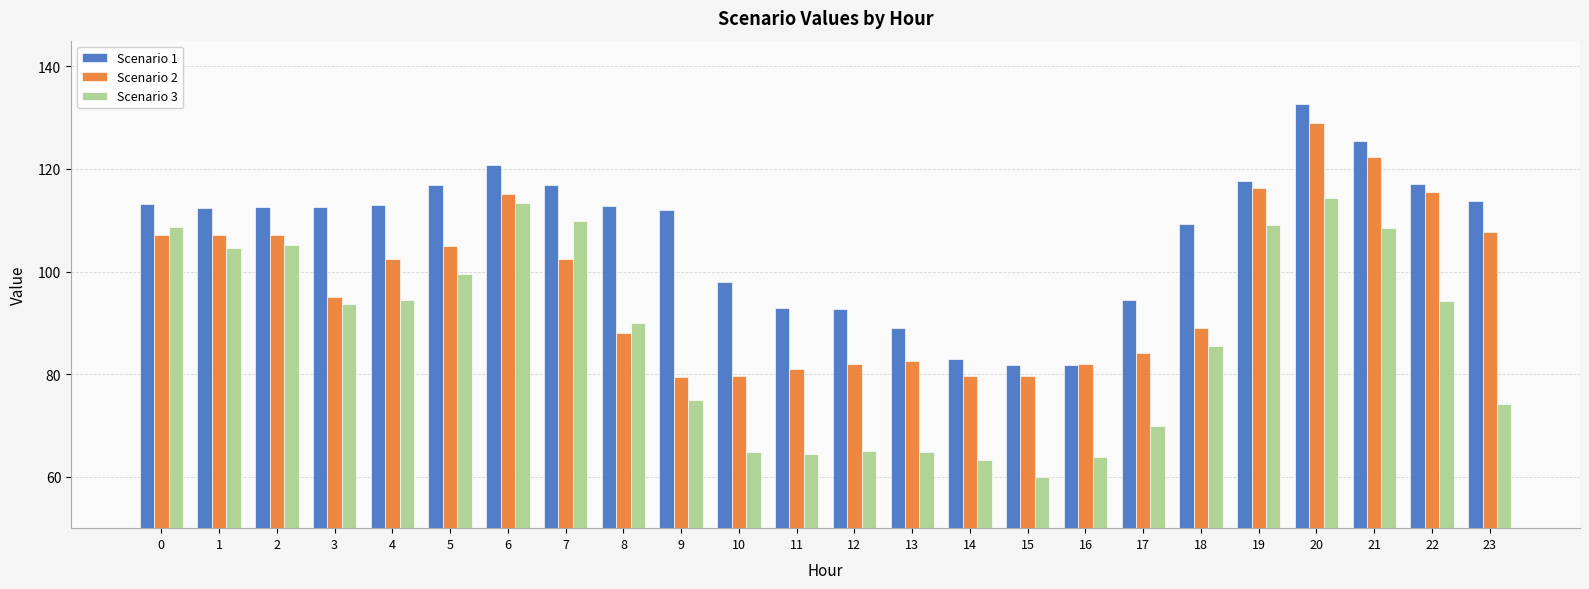

How many distinct data groups are displayed?

3